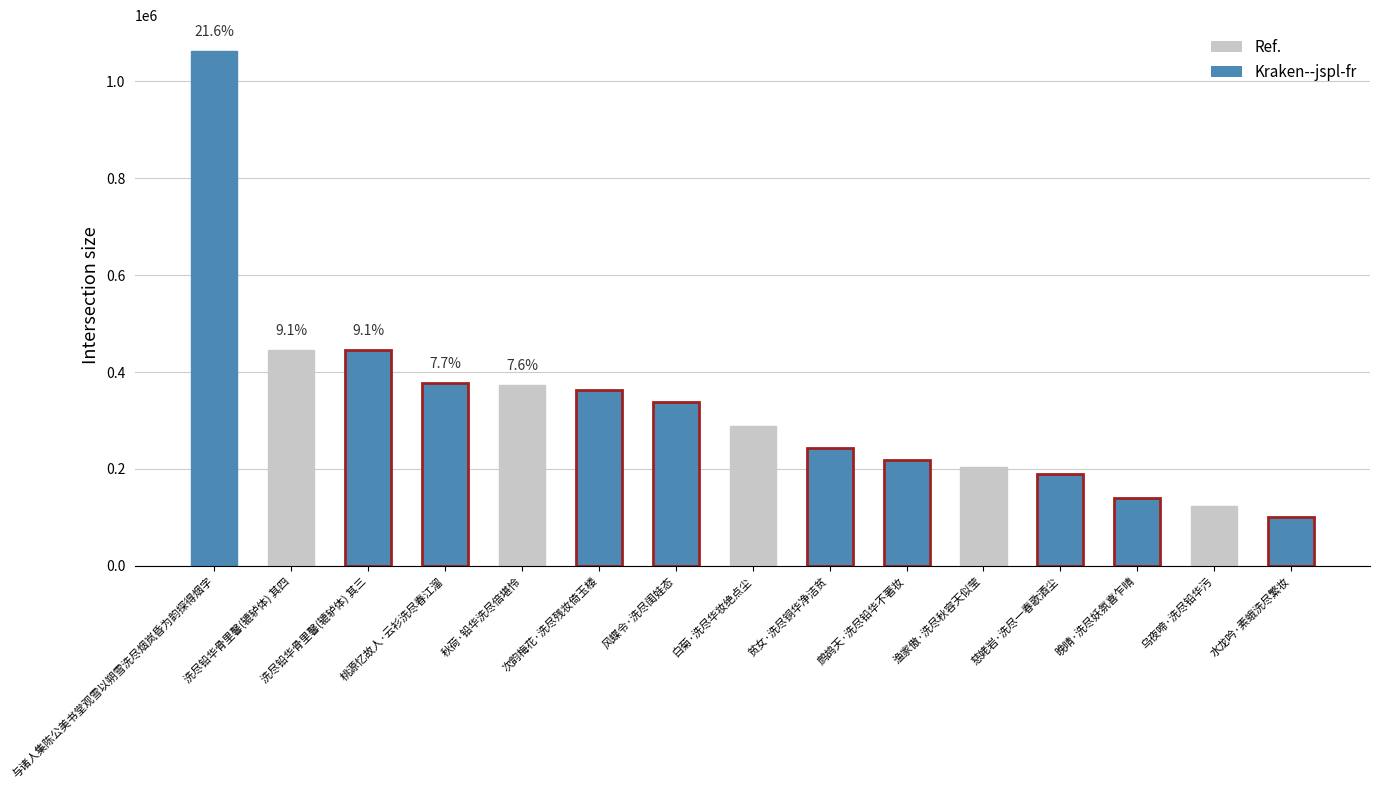

Where does the data first go above 288242?

与诸人集陈公美书堂观雪以朔雪洗尽烟岚昏为韵探得烟字